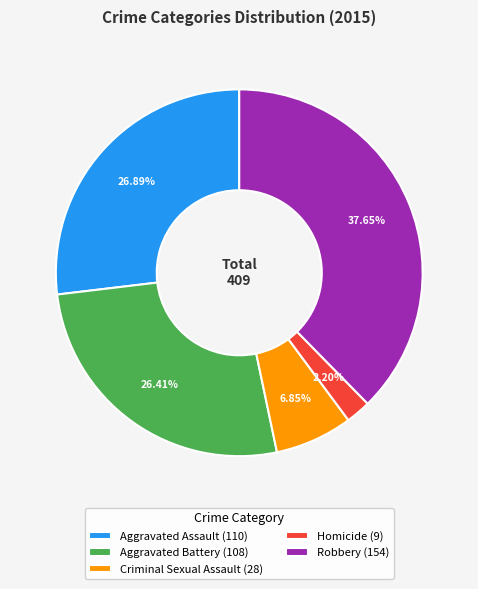

Does Aggravated Battery account for over 50% of the chart?

No